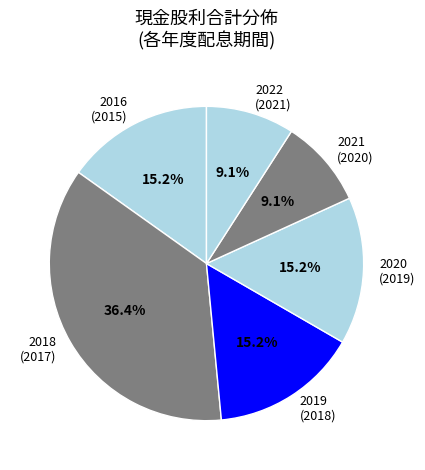

Is the sum of 2016 (2015) and 2019 (2018) greater than half?

No